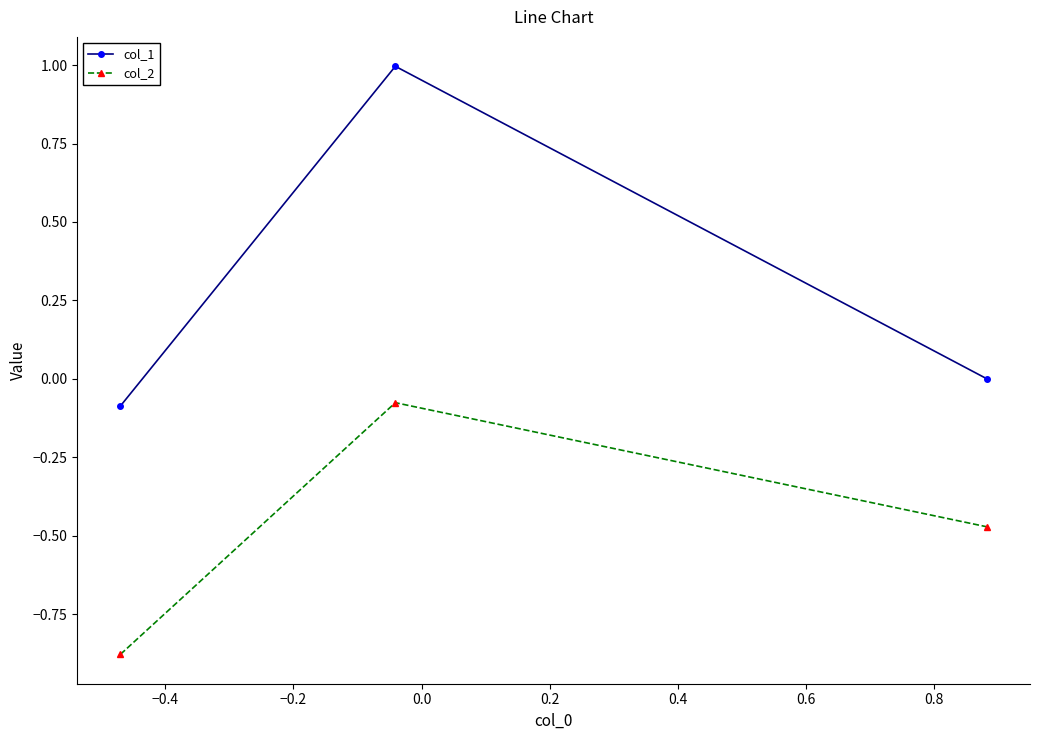

What is the maximum value shown in the chart?

1.0